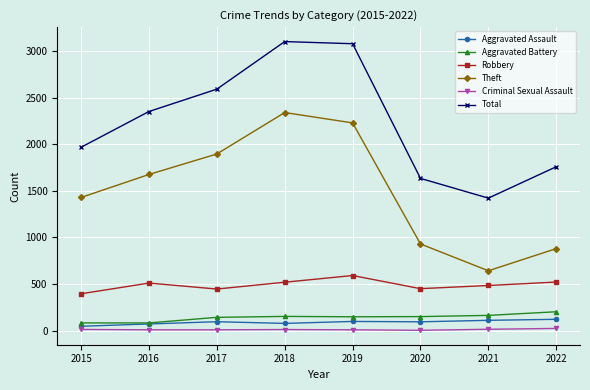

At how many categories does at least one series exceed 2863?

2